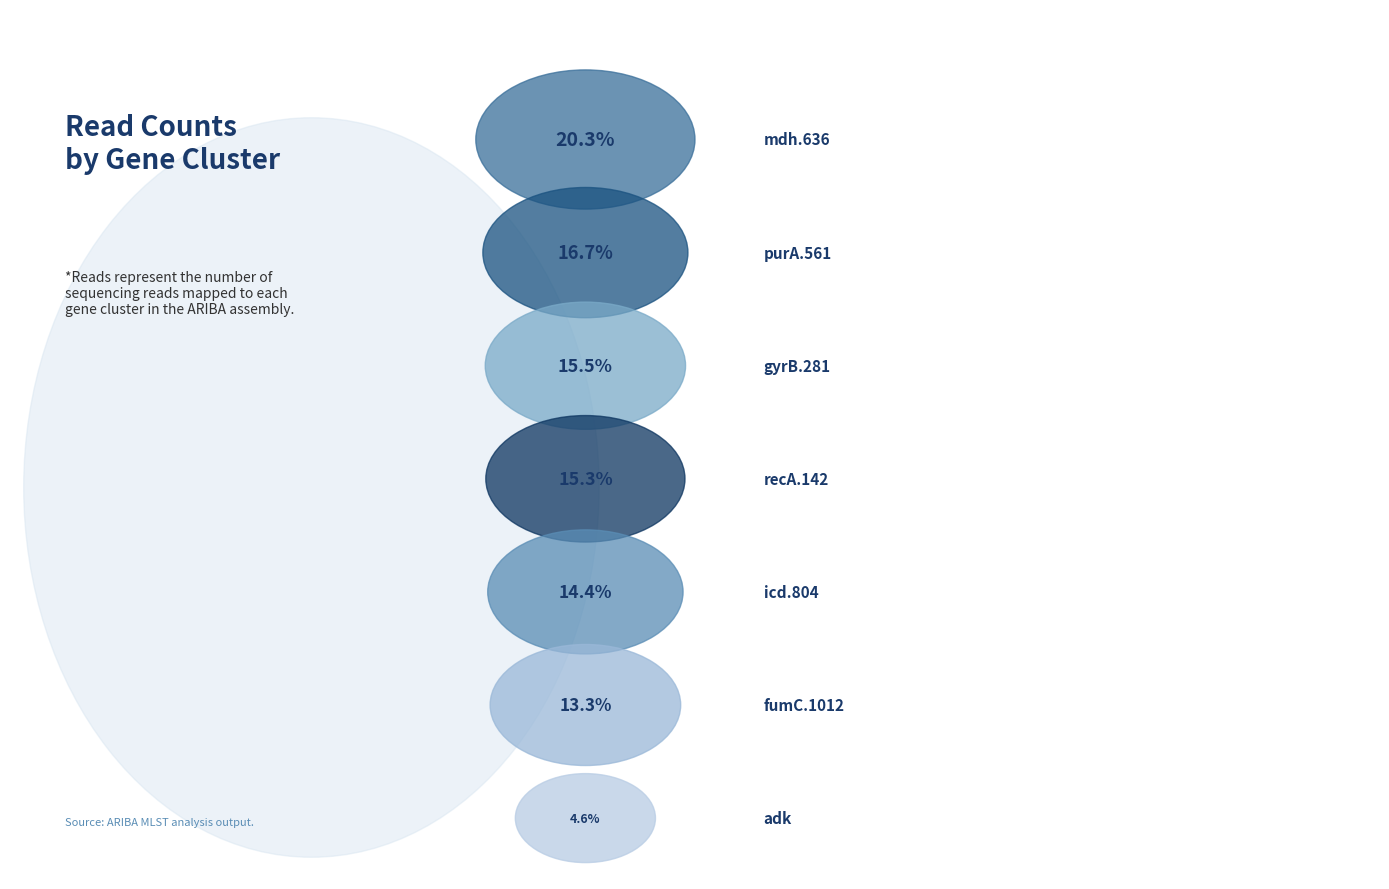

What percentage do gyrB.281 and recA.142 together represent?

30.8%